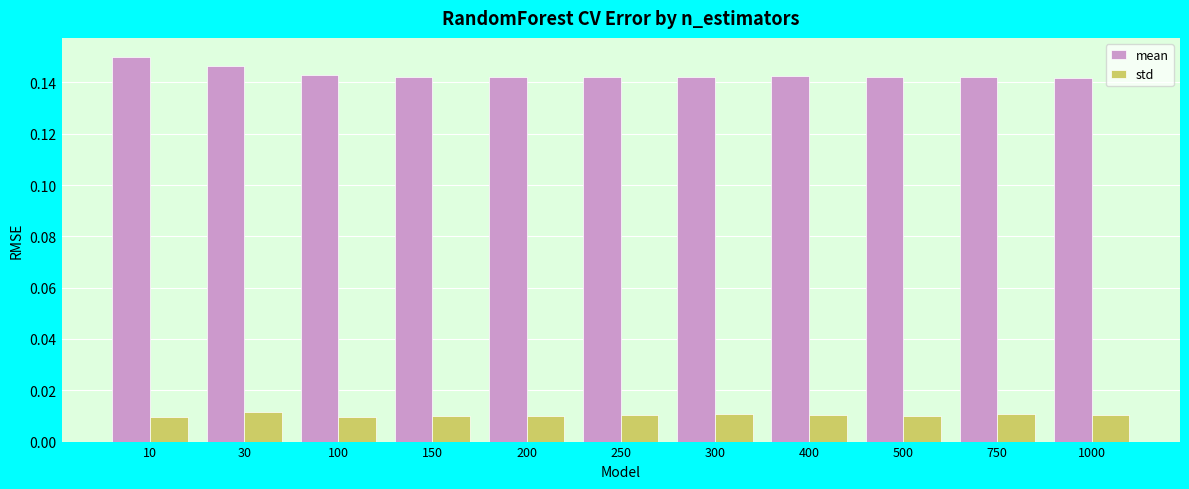

How many bars are there in each group?

2